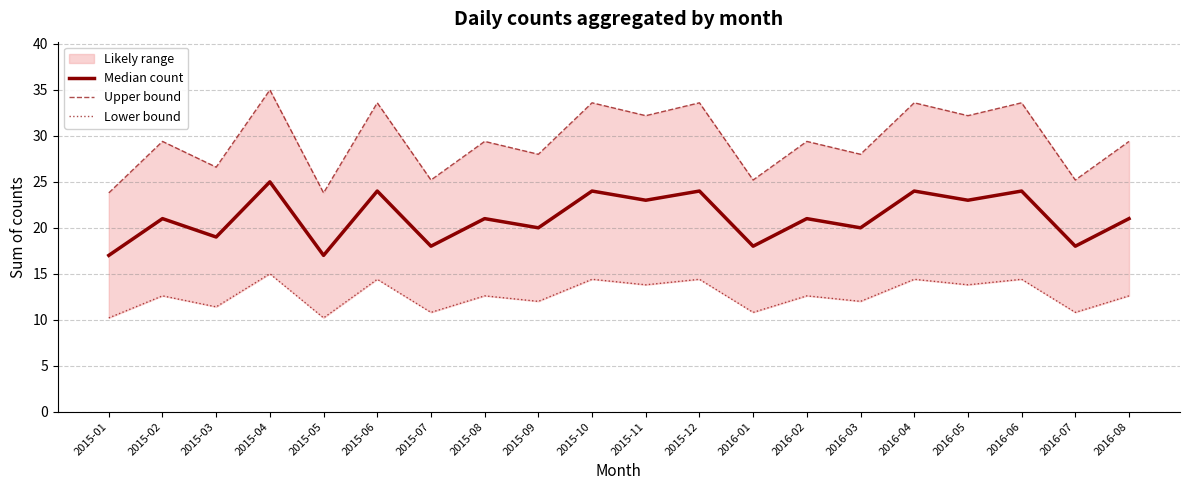

How many values in the Lower bound series are below 12?

6